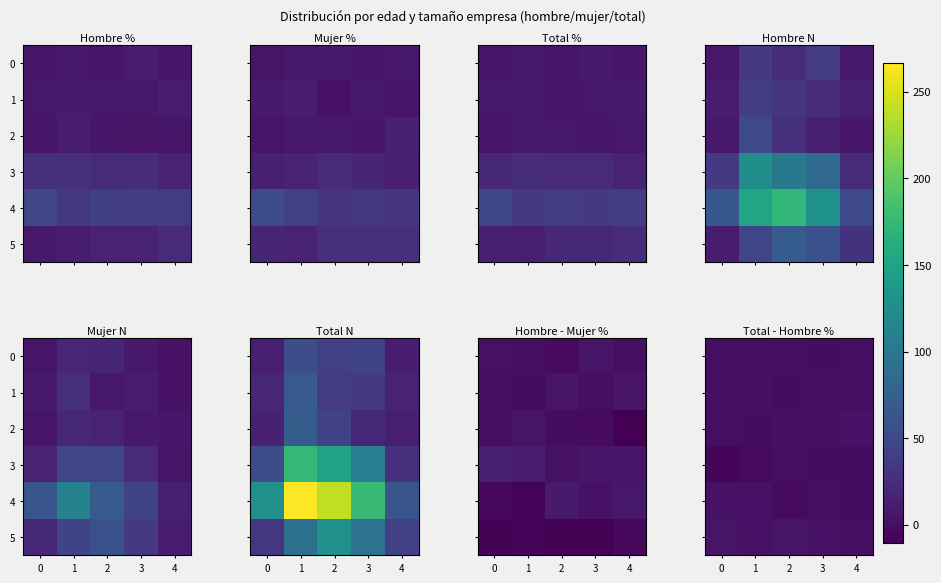

What is the sum of the 1 values at 1 and 4?

-0.4